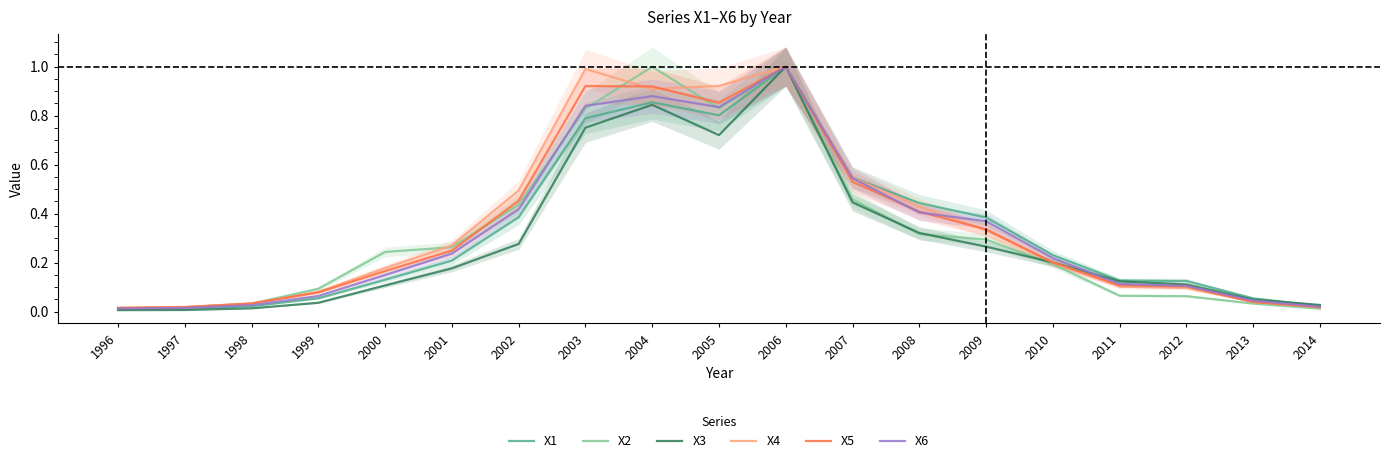

What is the sum of all X6 values?

6.3